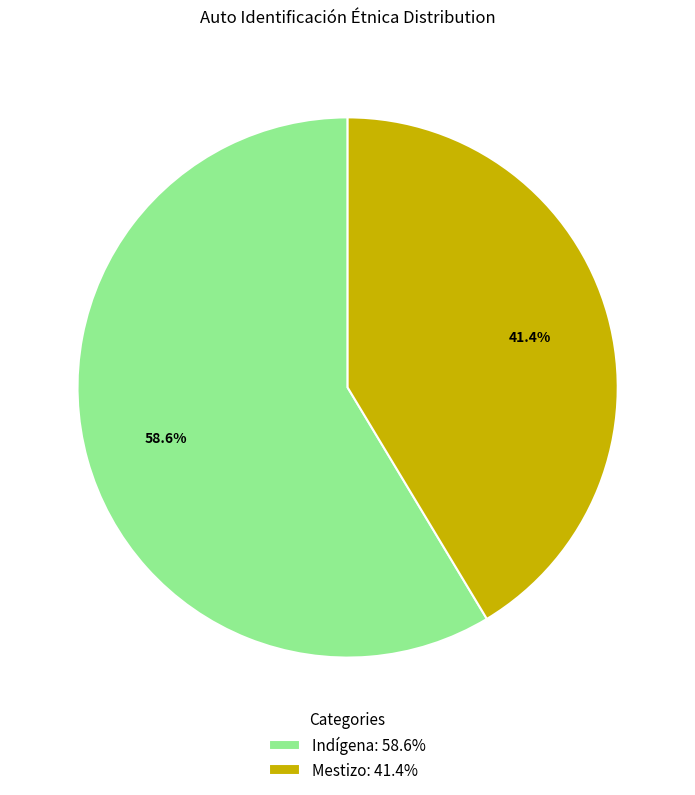

Is there a majority slice in this chart?

Yes